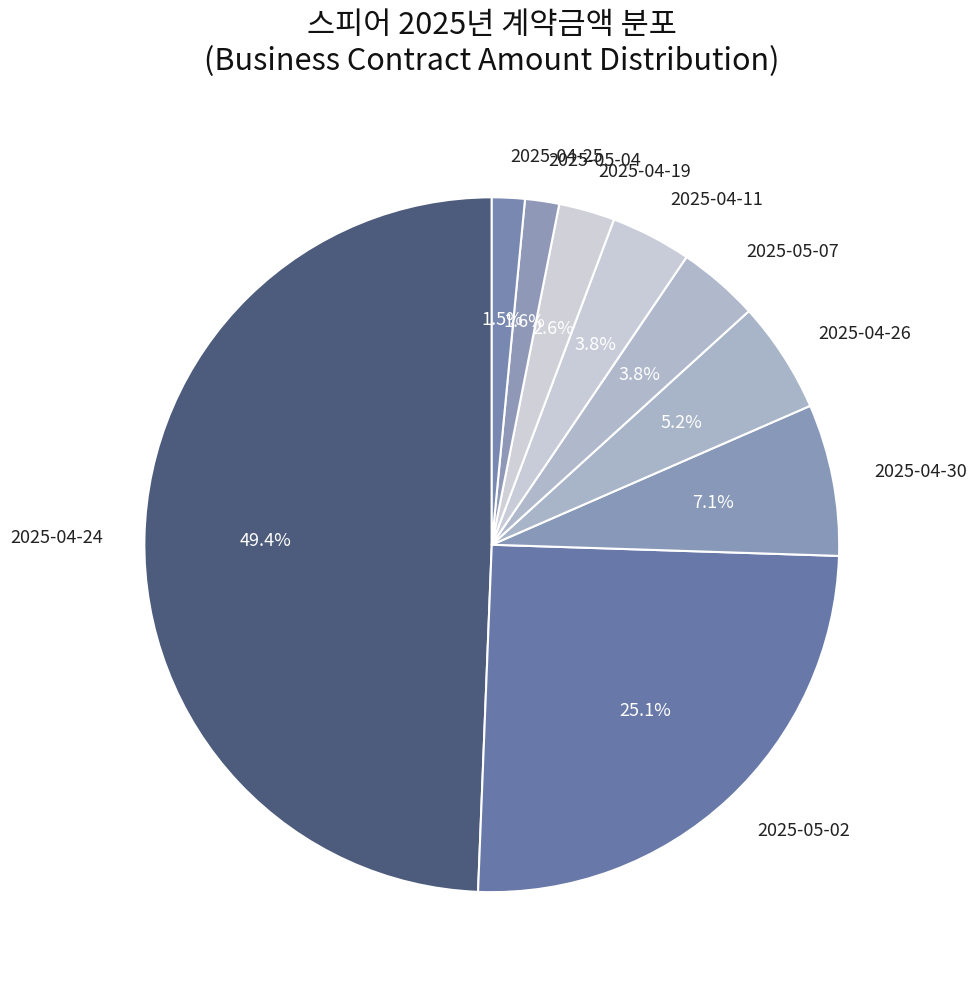

Is 2025-05-02 the majority of the pie?

No